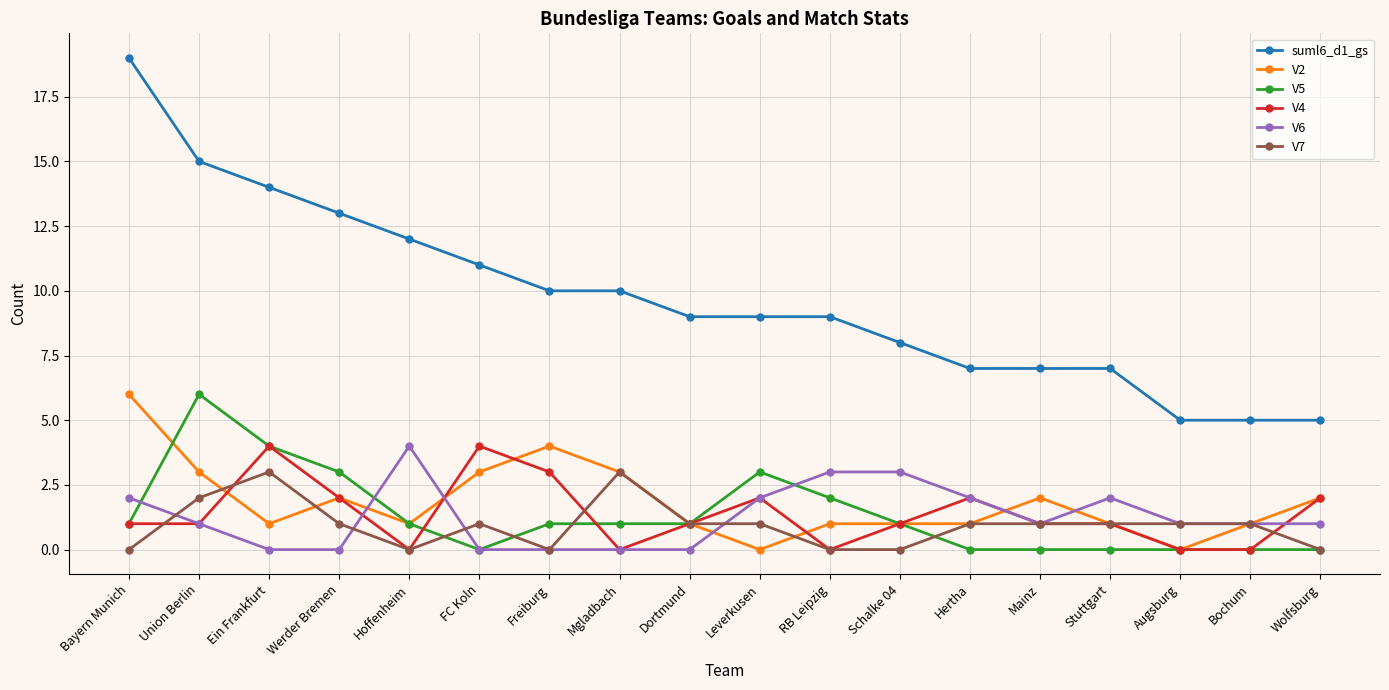

True or false: suml6_d1_gs and V6 cross at least once.

False